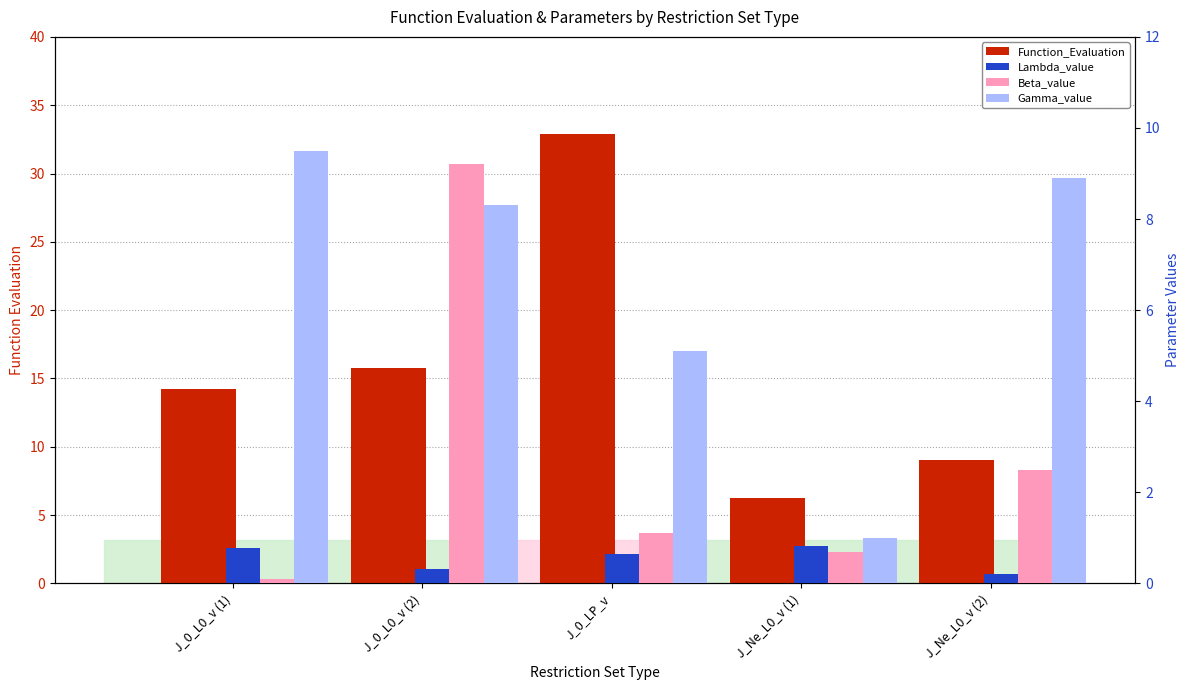

What is the total value across all series at J_Ne_L0_v (1)?

8.8